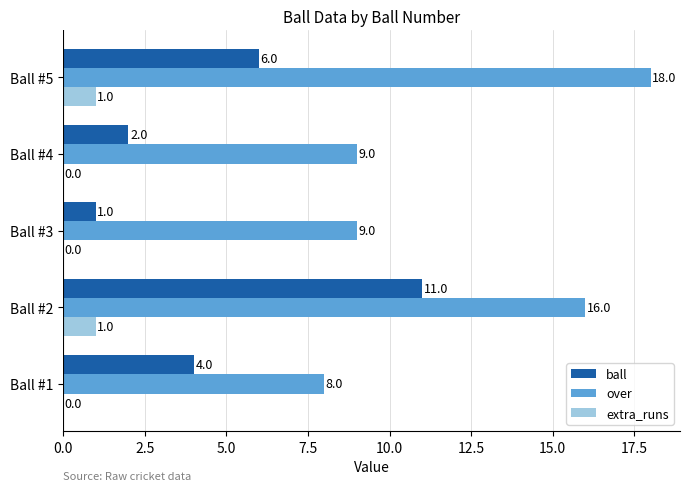

True or false: over has a value of 9 at Ball #4.

True